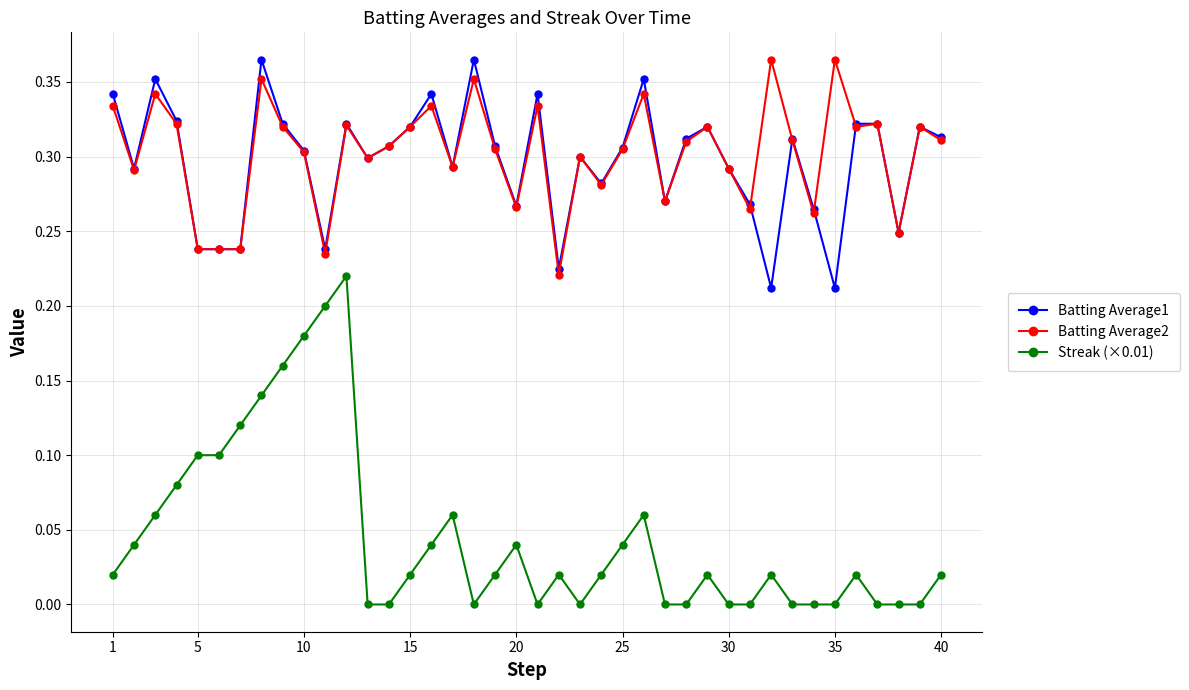

True or false: Streak (×0.01) and Batting Average1 intersect in this chart.

False